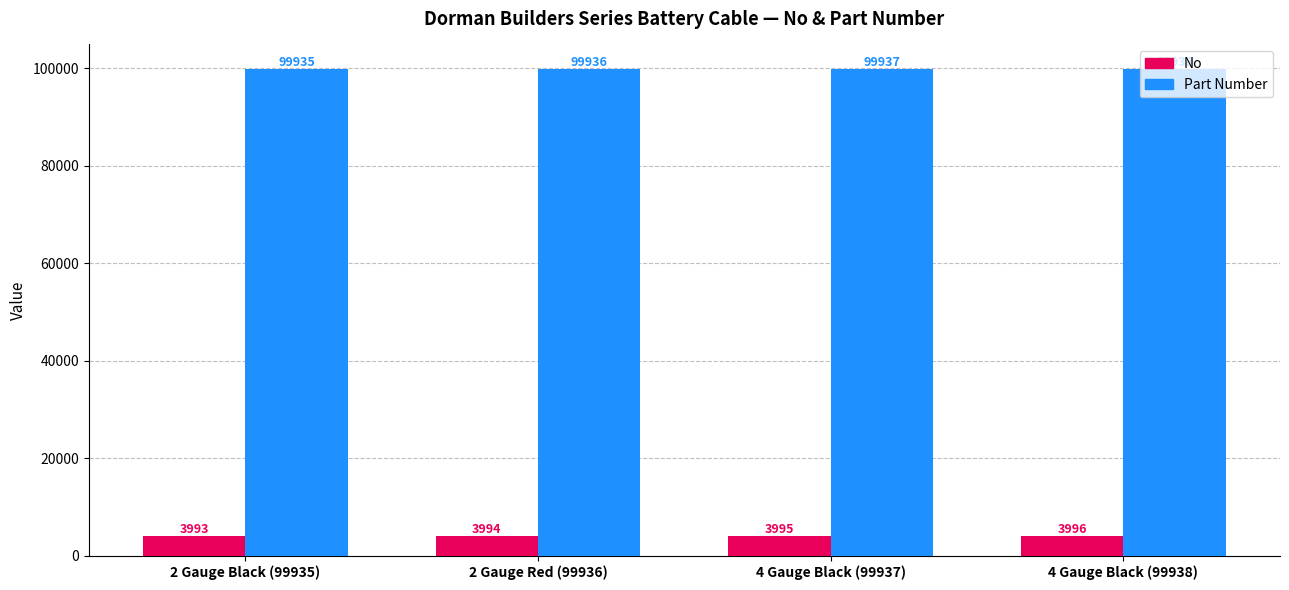

Is the value of Part Number at 2 Gauge Black (99935) greater than the value of No at 4 Gauge Black (99938)?

Yes